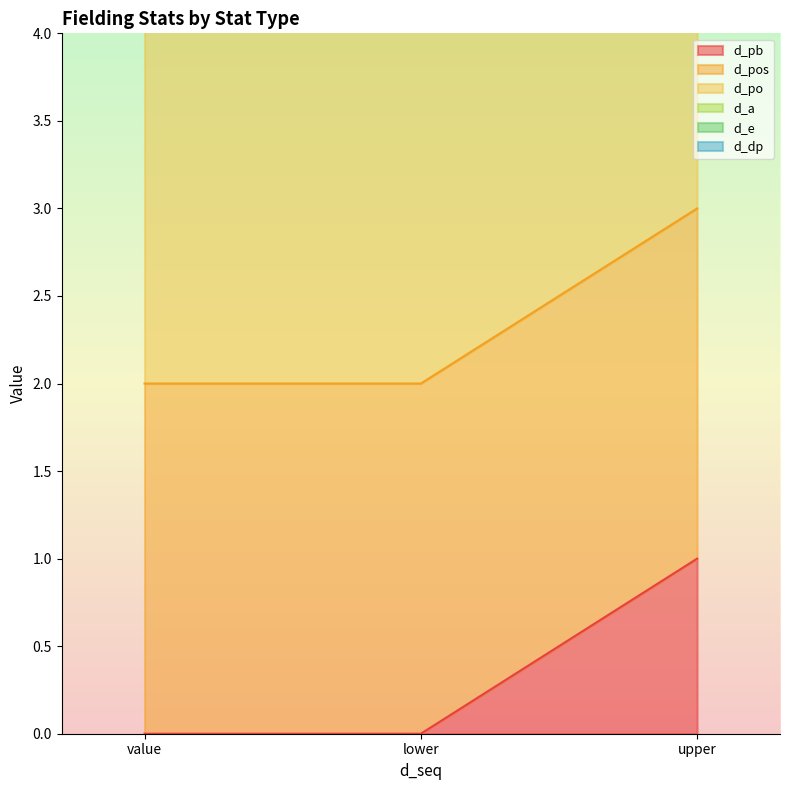

At which label is d_pb closest to 0?

value